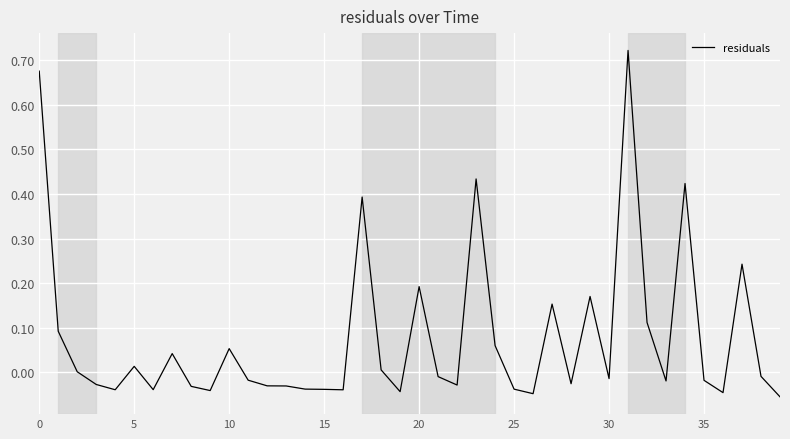

What is the difference between the maximum and minimum values?

0.8